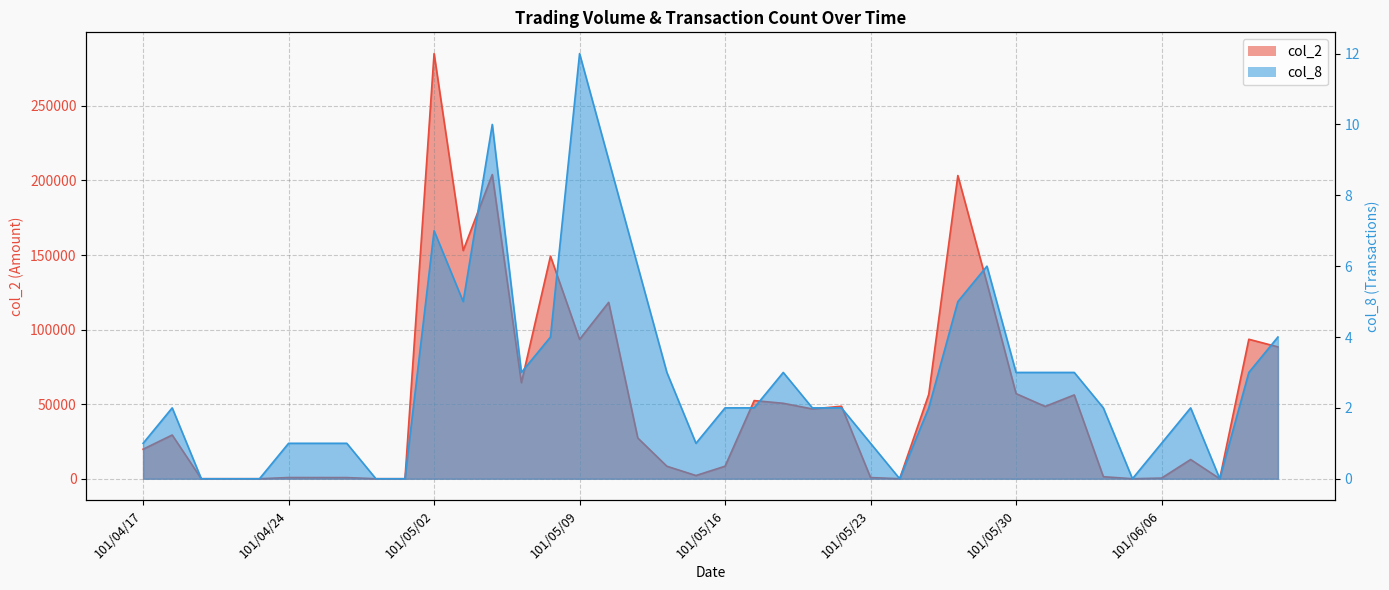

Is the value of col_8 at 101/05/07 greater than the value of col_2 at 101/04/27?

Yes